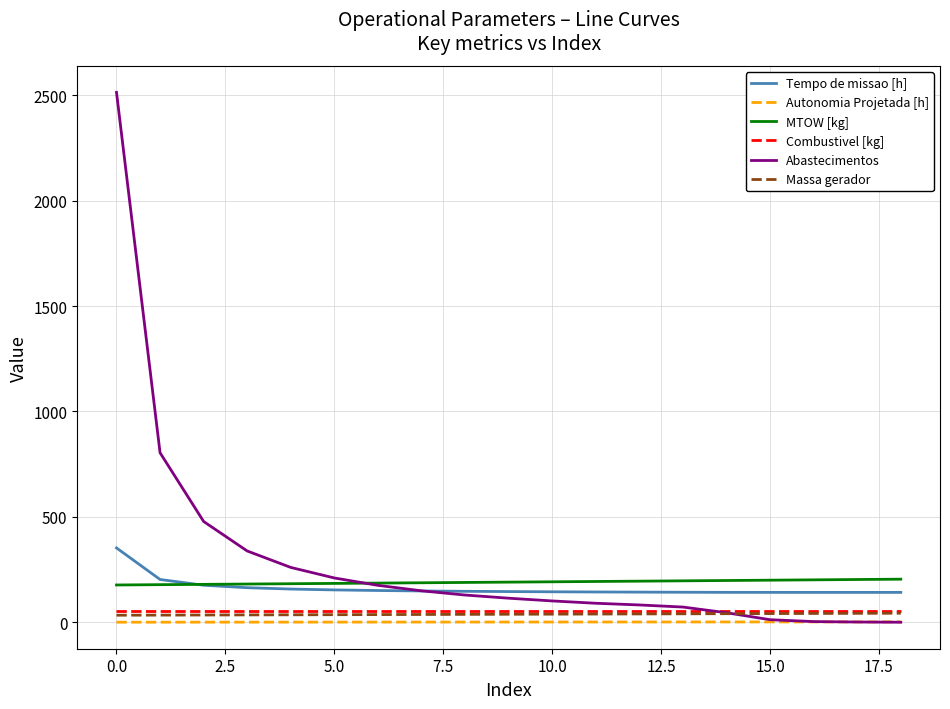

Which series has the largest total across all categories?

Abastecimentos